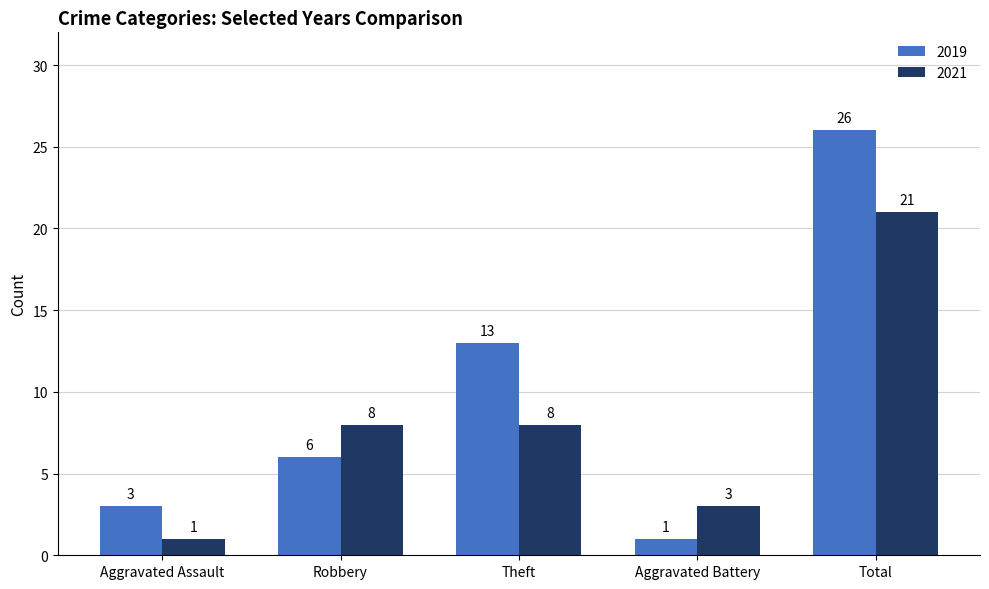

Count the 2021 values in the range 3 to 8.

3